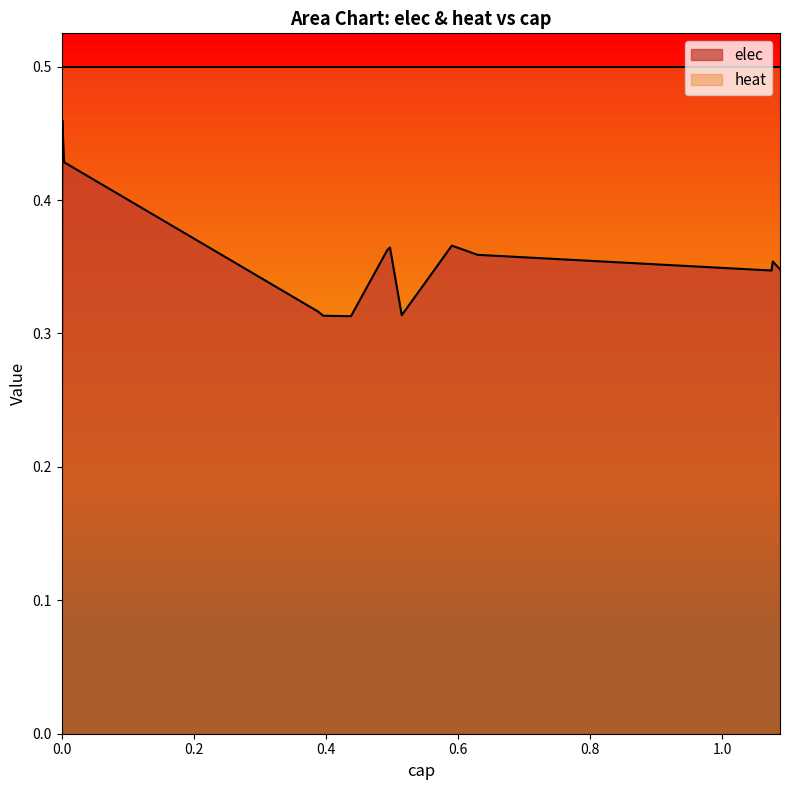

How many data points are above 0?

14